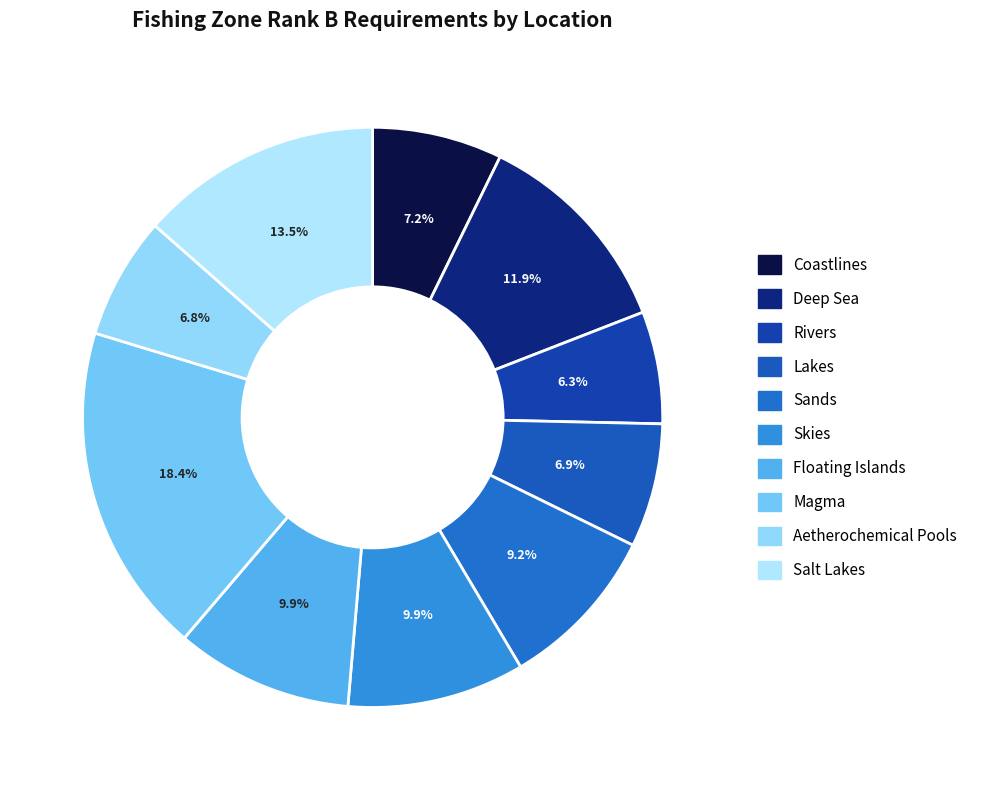

To the nearest percent, what is the difference between the largest and smallest slice percentages?

12%